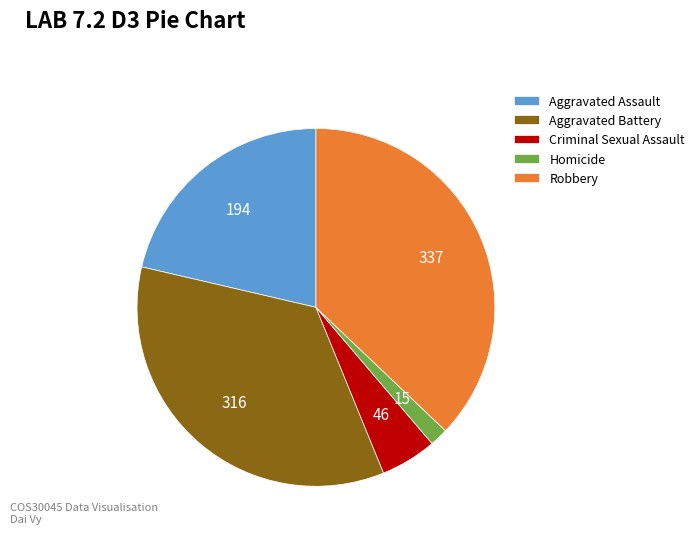

The Aggravated Assault slice represents 34% of the pie. True or false?

False